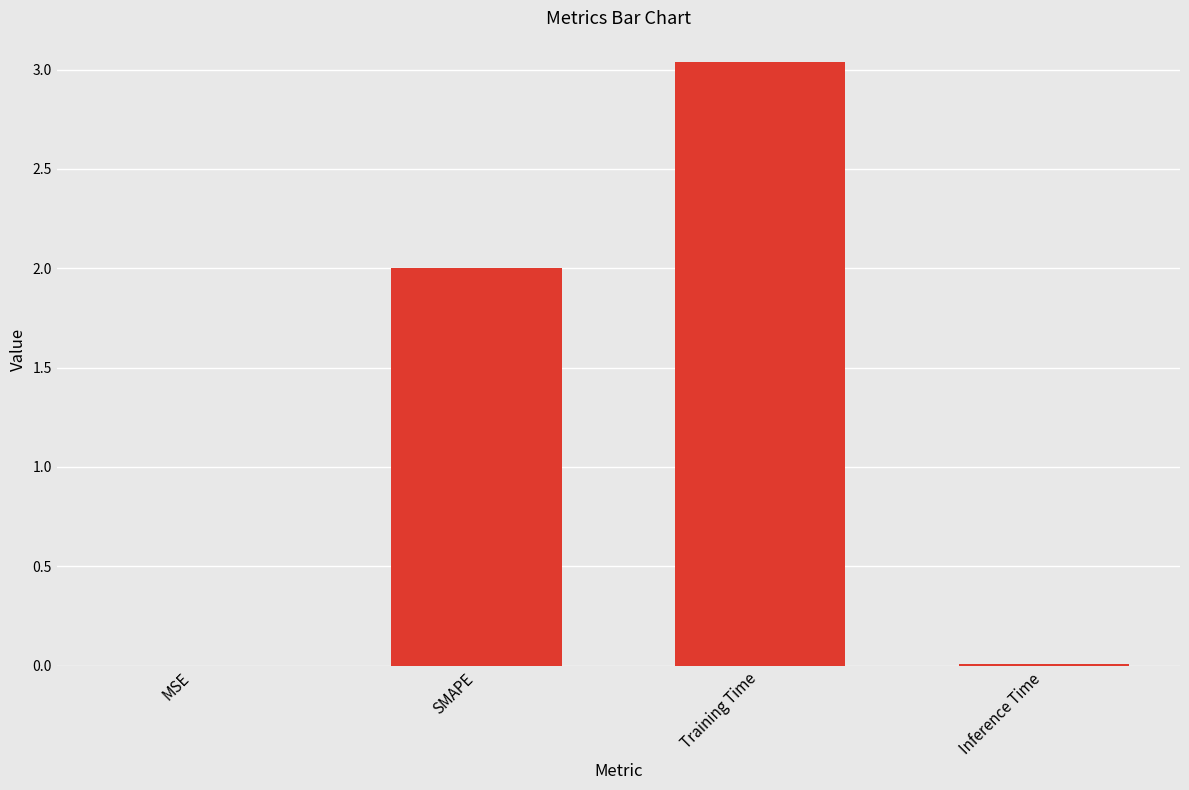

The chart shows a value of 4.6 at Training Time. True or false?

False